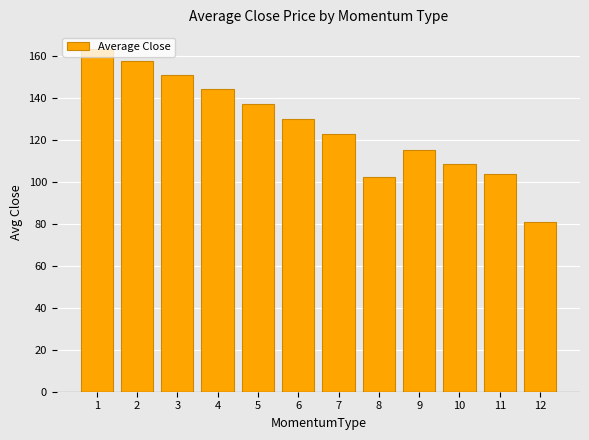

Where does the data first go above 130?

1